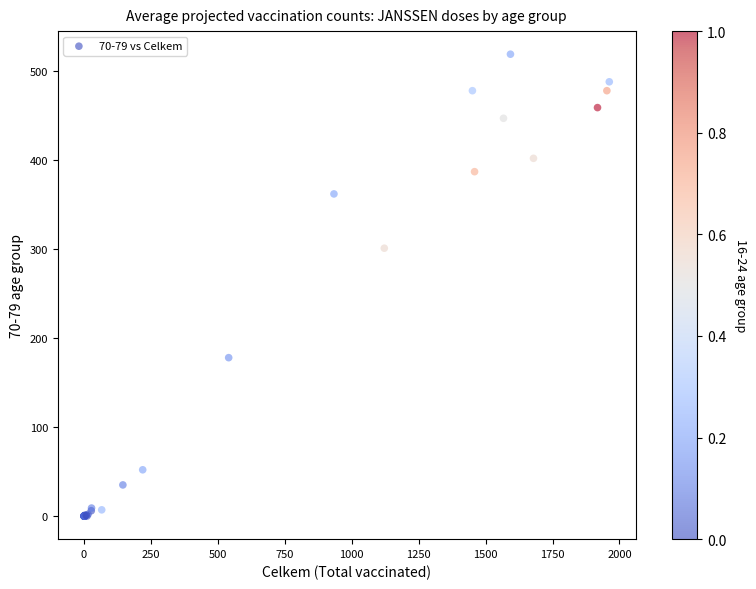

What Y value in the scatter plot is closest to 259?

301